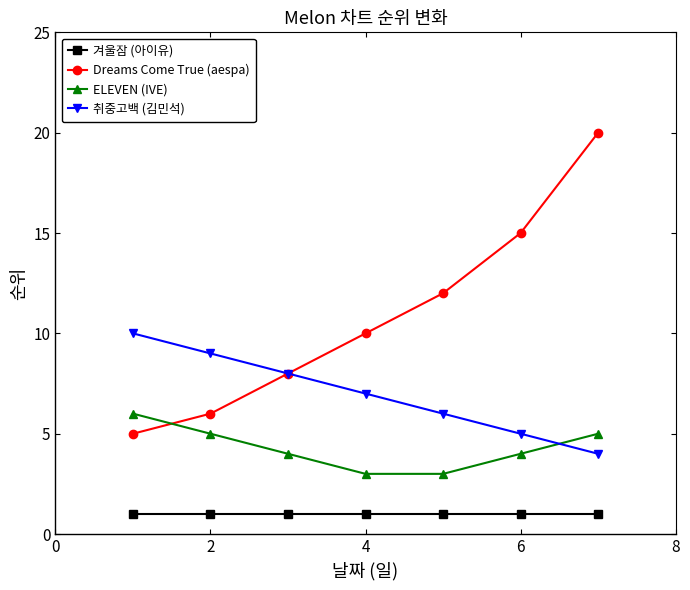

How many lines are shown in the chart?

4